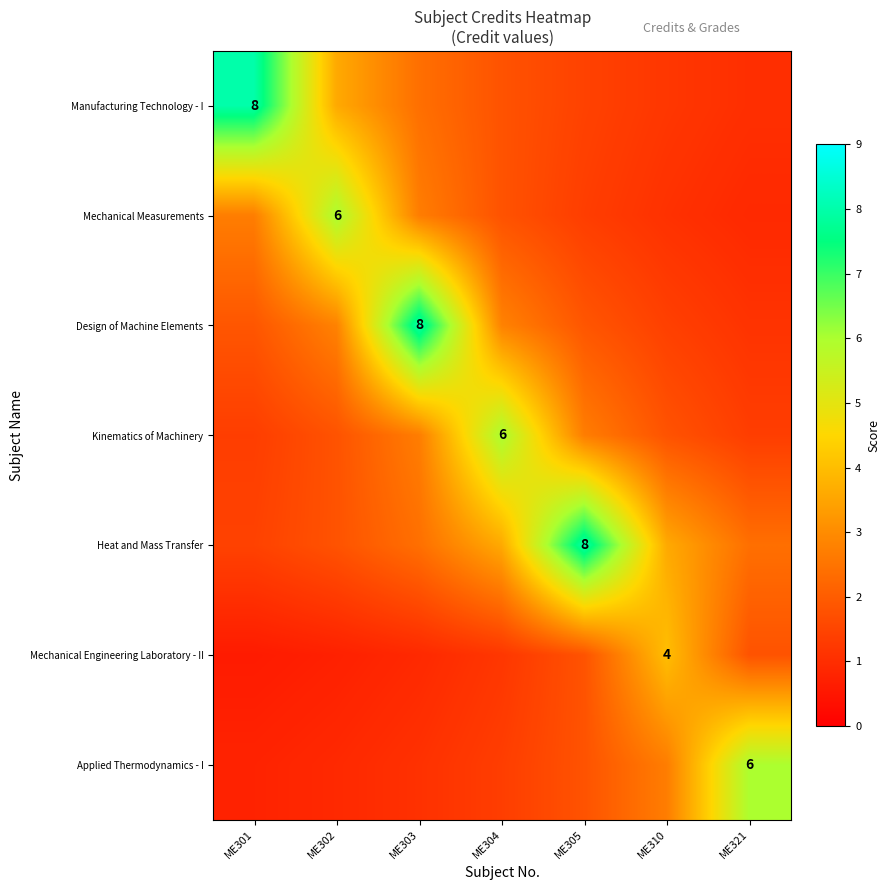

The Mechanical Engineering Laboratory - II series shows 0.2 at ME302. True or false?

False